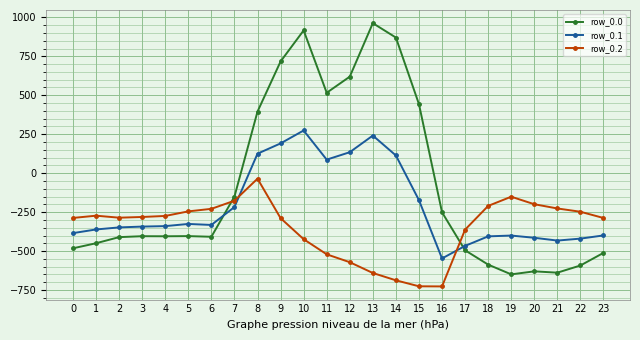

What is the value of the row_0.1 point at the 21st from the left?

-414.5